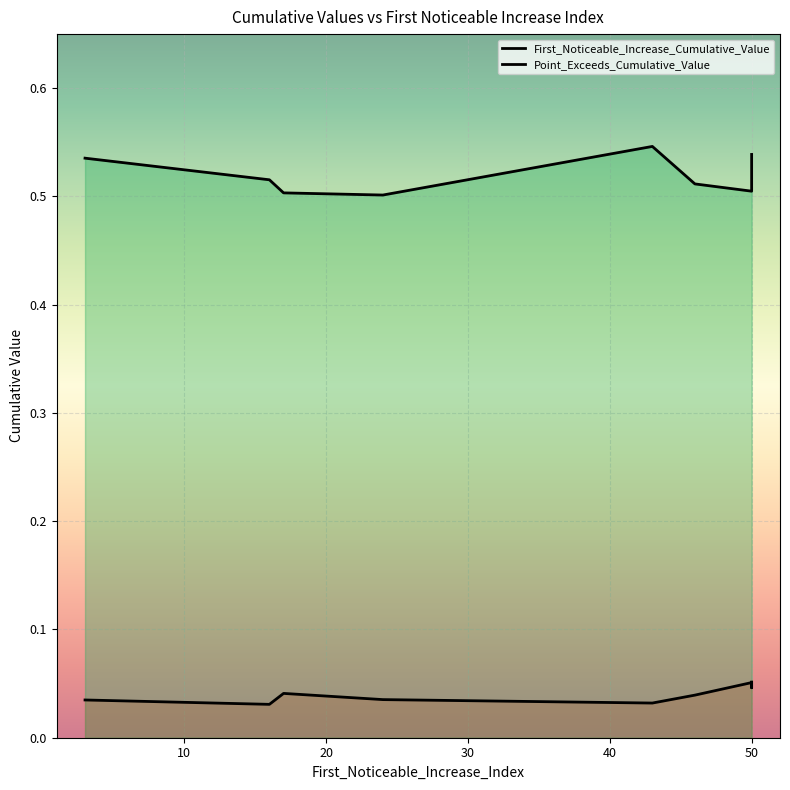

True or false: First_Noticeable_Increase_Cumulative_Value and Point_Exceeds_Cumulative_Value cross at least once.

False